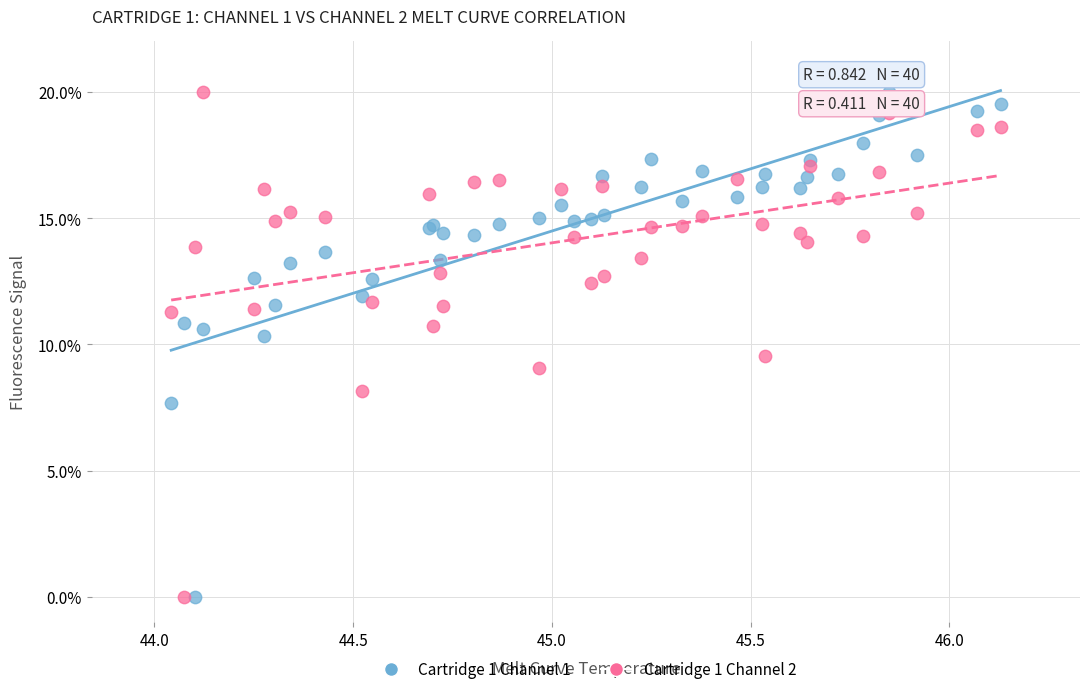

What are all the series names shown in the legend?

Cartridge 1 Channel 1, Cartridge 1 Channel 2